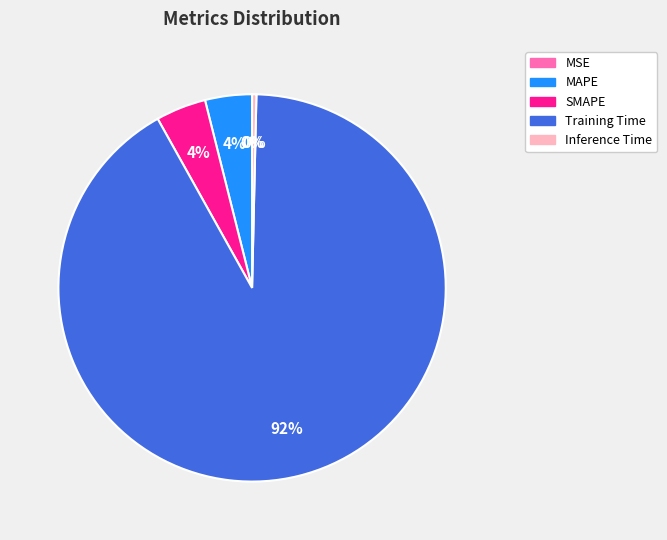

Is it true that Training Time is 92% of the pie?

True